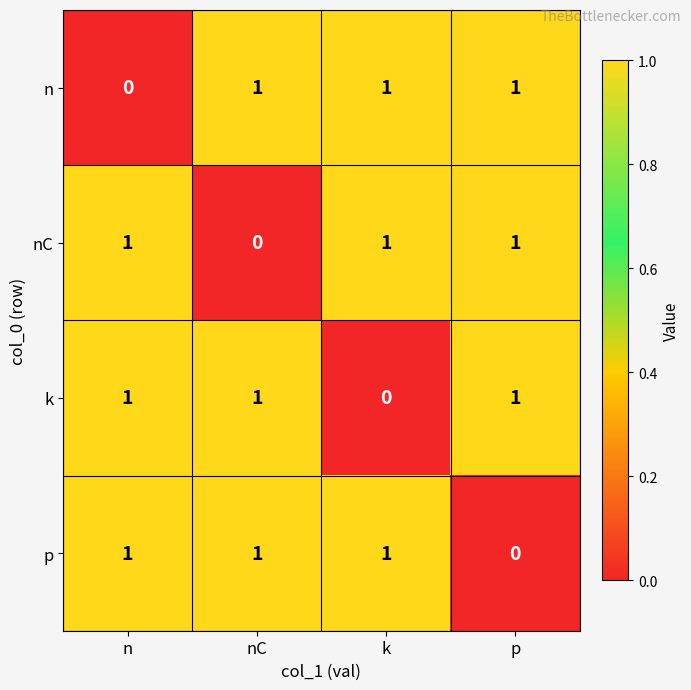

Reading left to right, what are all the values shown in this chart?

n: 0	1	1	1
nC: 1	0	1	1
k: 1	1	0	1
p: 1	1	1	0